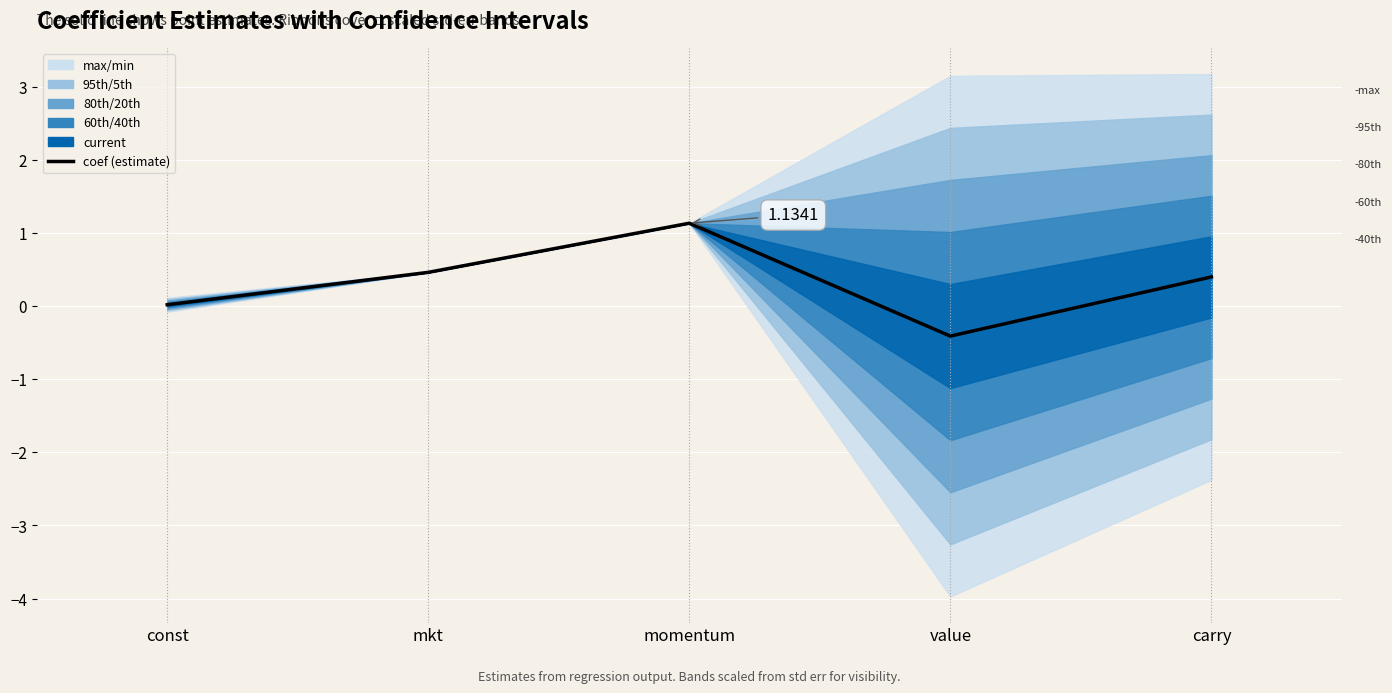

What is the difference between the values at momentum and mkt?

0.7